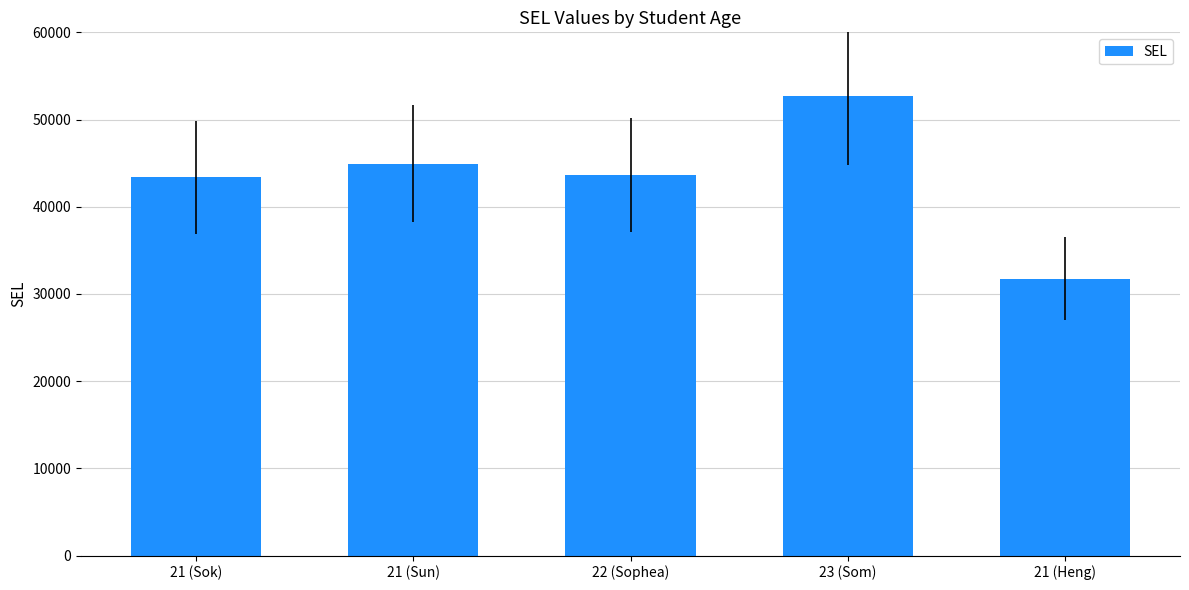

What is the minimum value shown in the chart?

31724